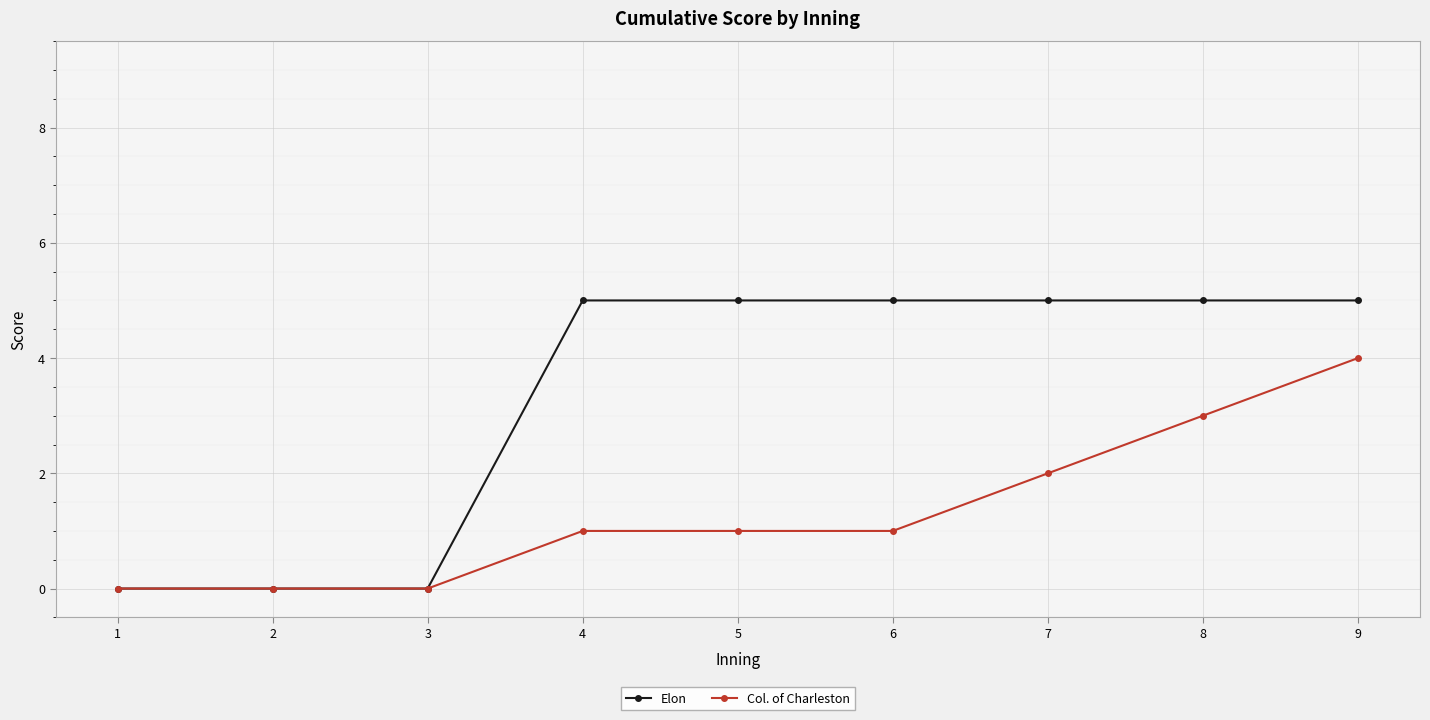

What is the difference between the highest and lowest values at 5?

4